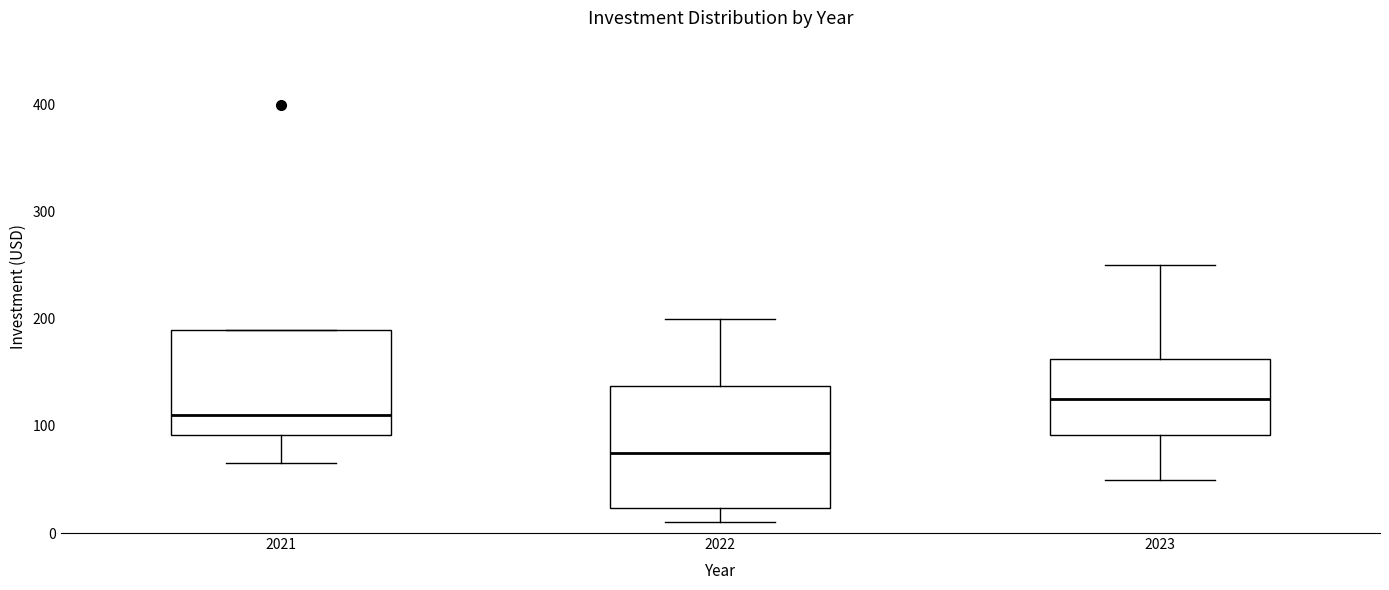

Where is the upper edge of the box at x = 2021 on the y-axis? The values are not printed on the chart, so give them approximately, as read against the axis.

190